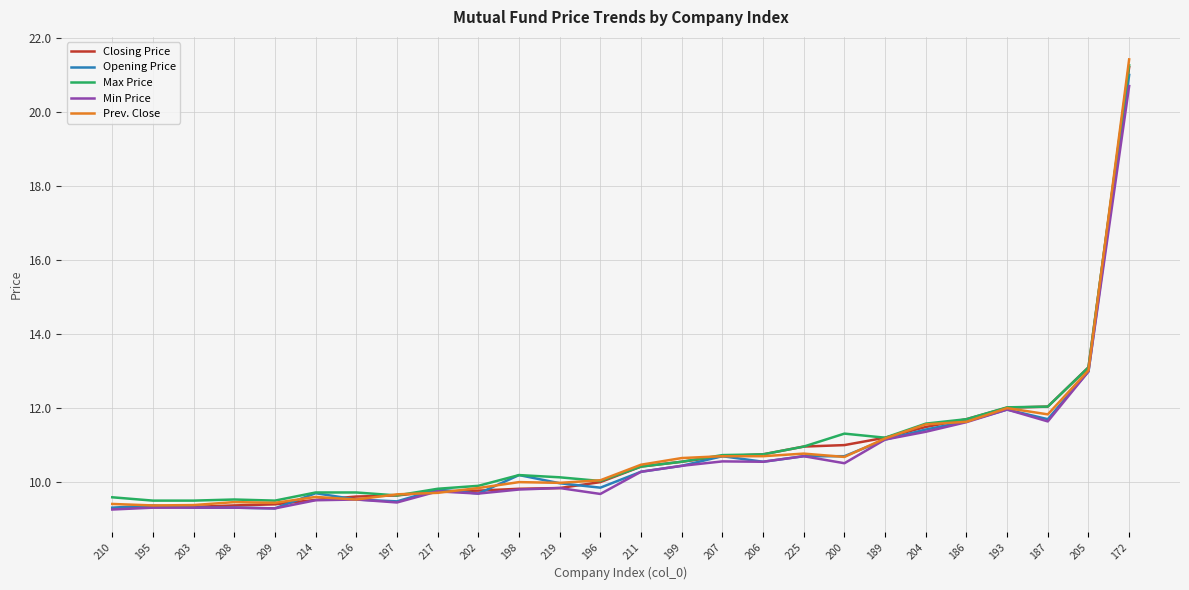

At which category is the sum across all series the highest?

172